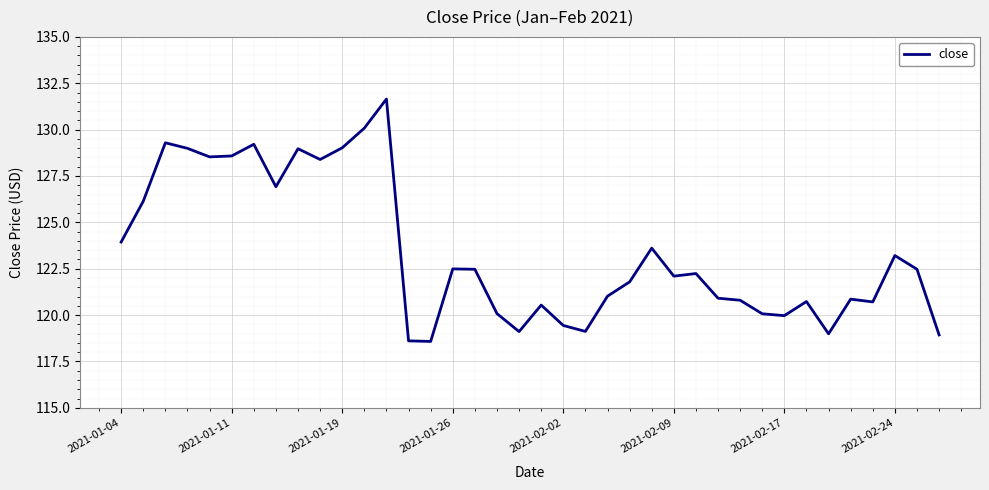

What is the difference between the maximum and minimum values?

13.1